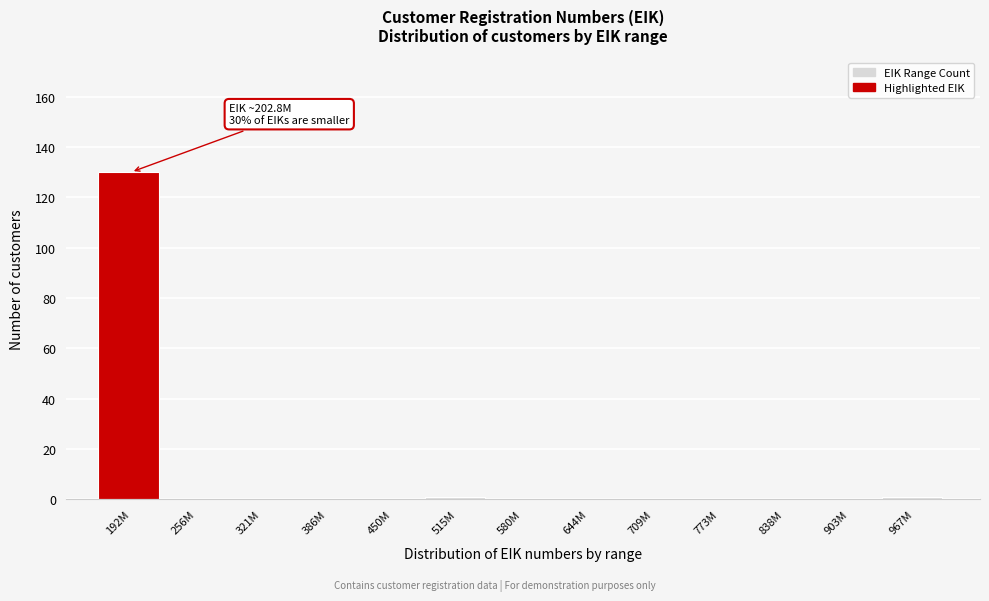

Reading left to right, extract all data points from this chart.

192M=130	256M=0	321M=0	386M=0	450M=0	515M=1	580M=0	644M=0	709M=0	773M=0	838M=0	903M=0	967M=1